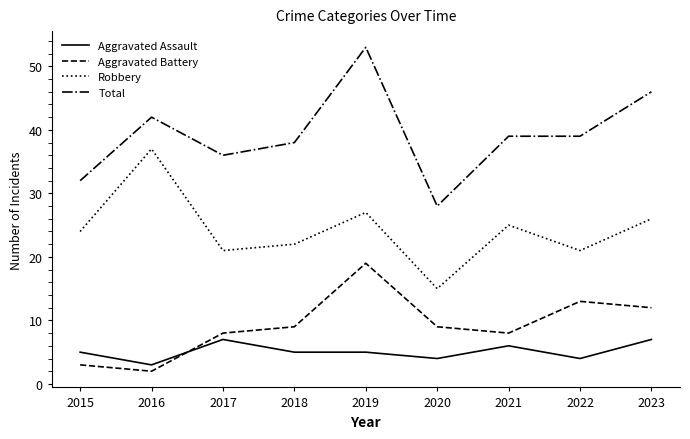

What is the sum of the Aggravated Battery values at 2015 and 2023?

15